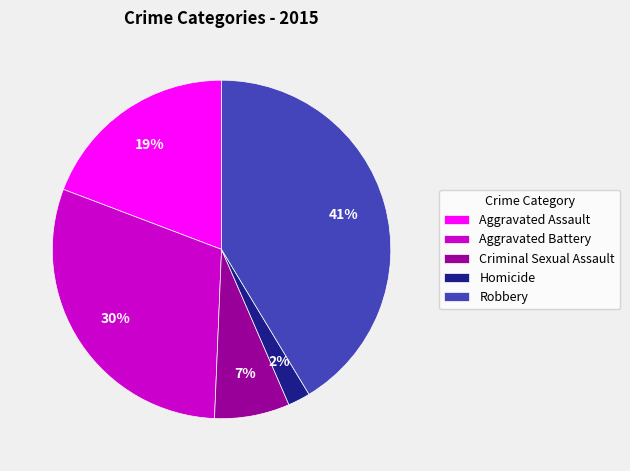

The Aggravated Battery slice represents 43% of the pie. True or false?

False